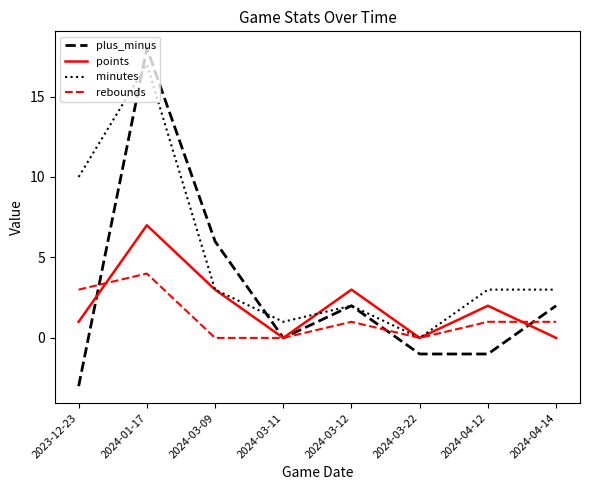

What is the greatest value displayed?

18